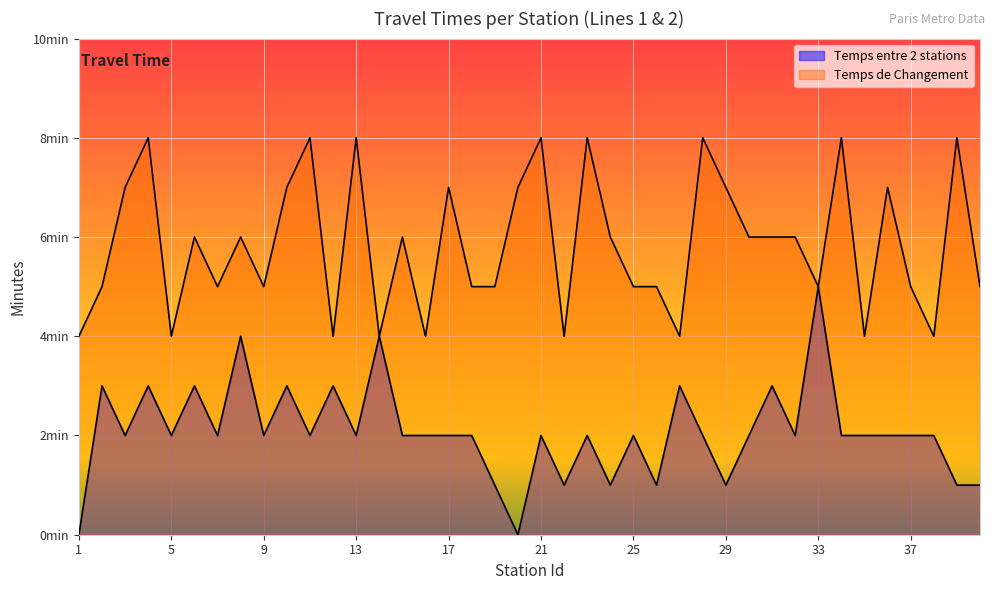

The value of Temps entre 2 stations at 3 is 1. True or false?

False